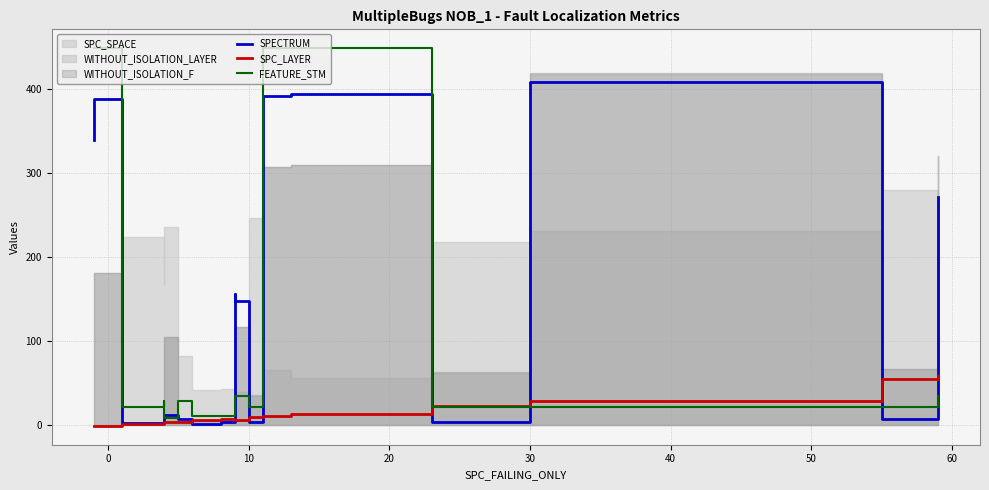

What is the difference between the maximum and minimum values in the FEATURE_STM series?

440